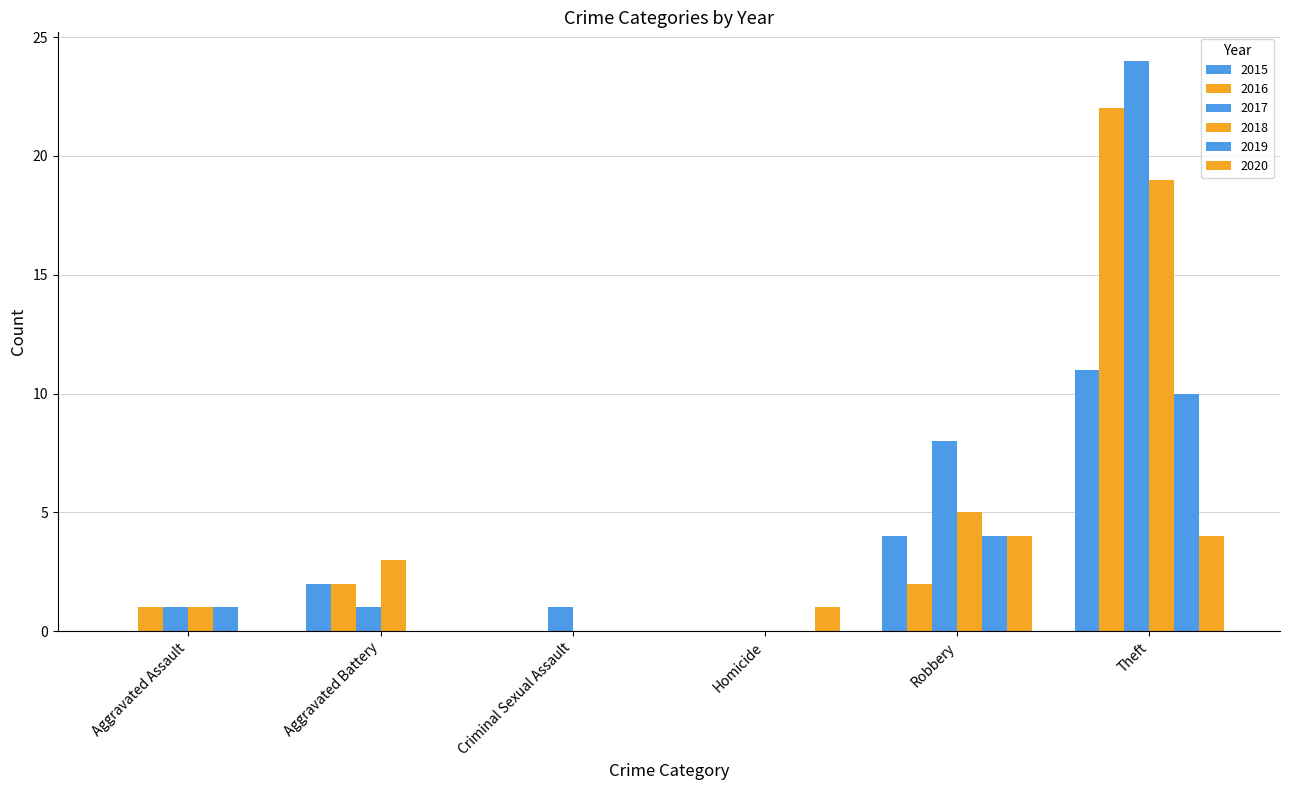

Which category has the highest value across all series?

Theft